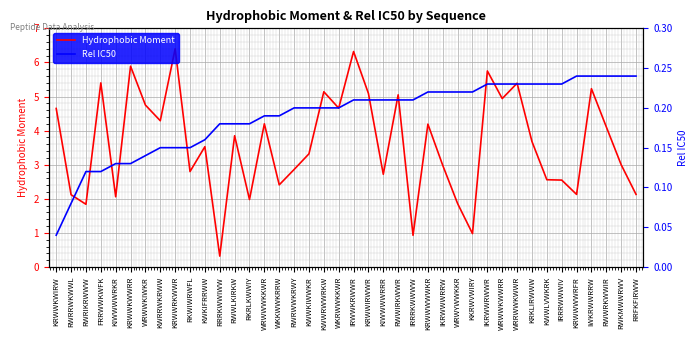

Rank the series by their maximum value, from highest to lowest.

Hydrophobic Moment, Rel IC50